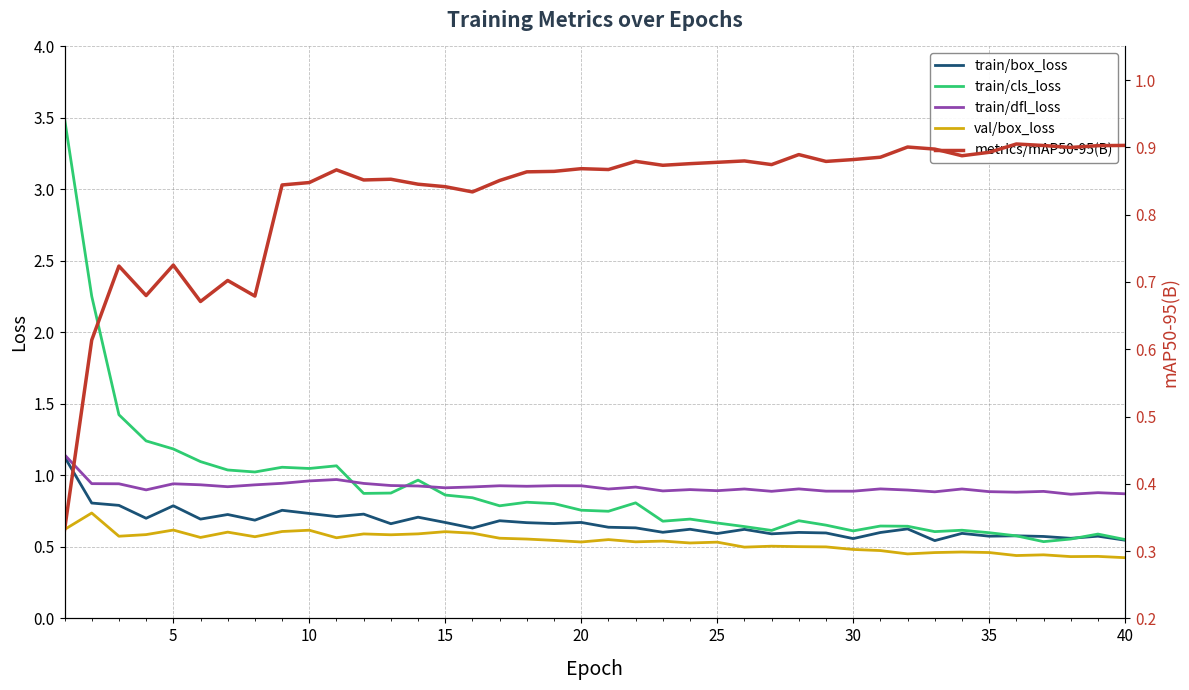

What is the average value of the val/box_loss series?

0.5